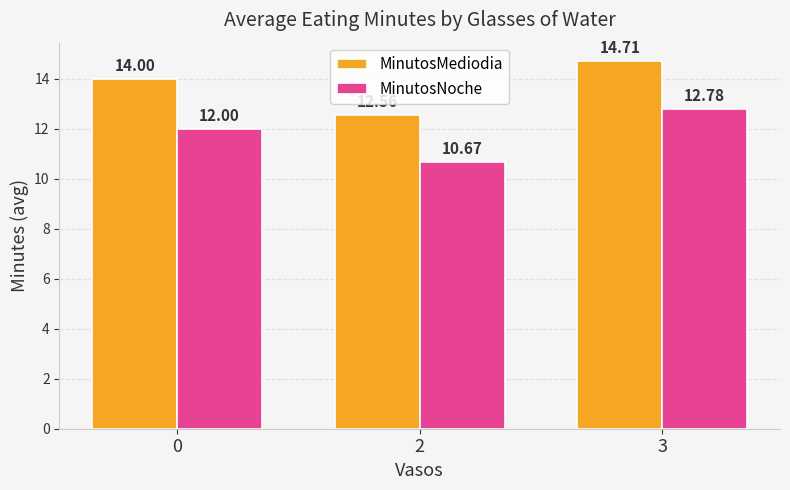

The MinutosMediodia series shows 14.7 at 3. True or false?

True